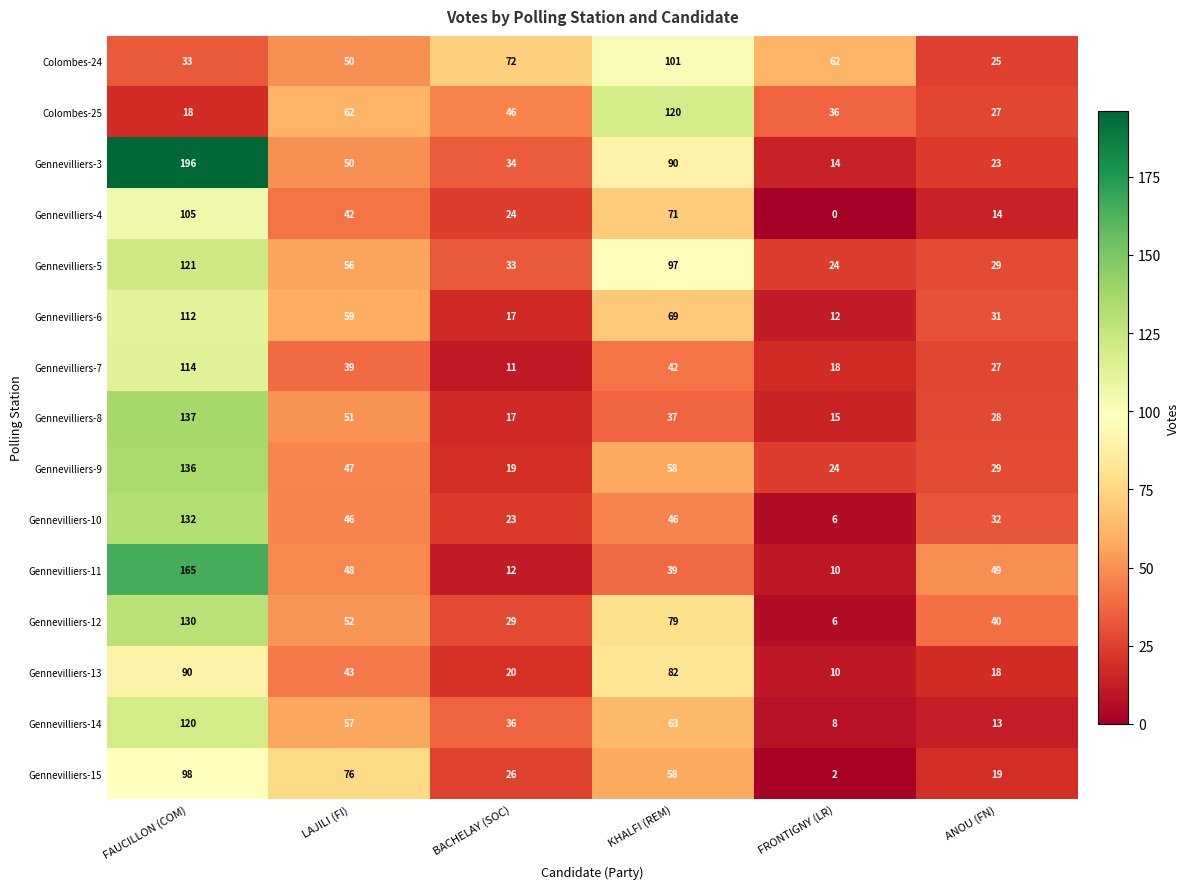

List the labels in order of Gennevilliers-14 value, largest first.

FAUCILLON (COM), KHALFI (REM), LAJILI (FI), BACHELAY (SOC), ANOU (FN), FRONTIGNY (LR)